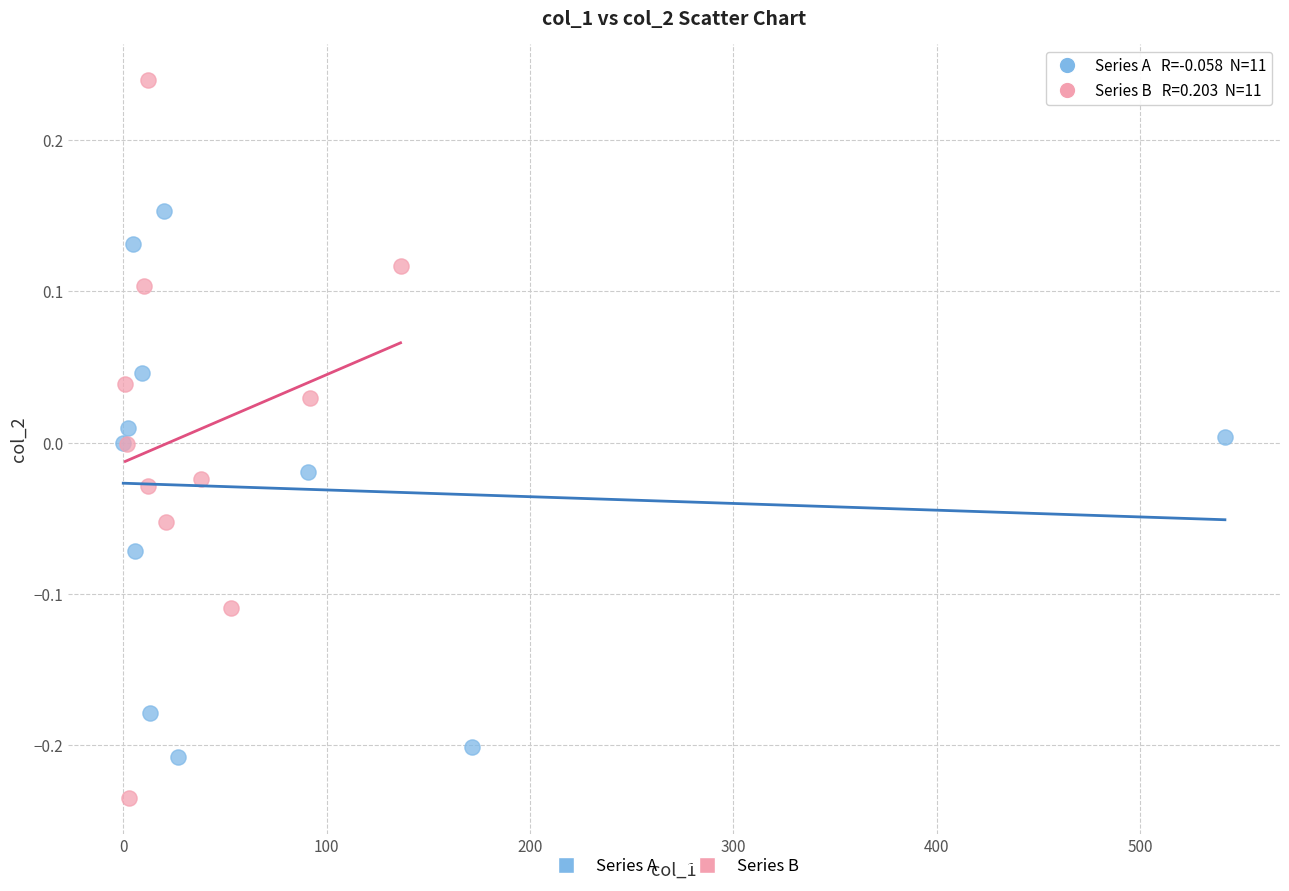

Which series has the largest Y range (max minus min)?

Series B